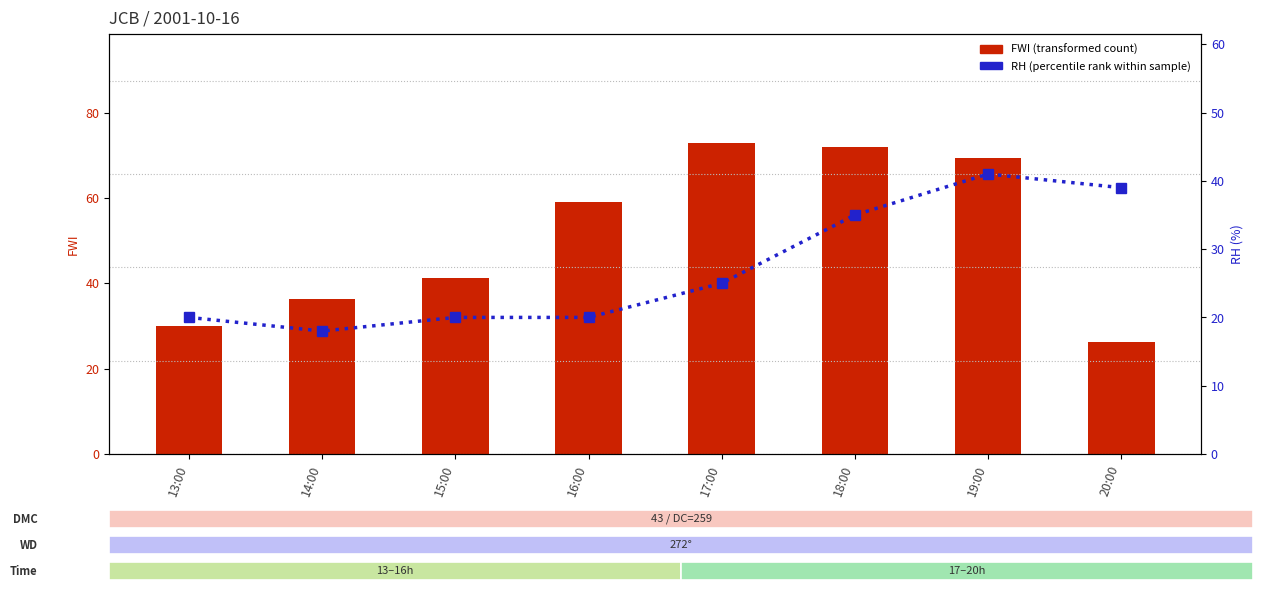

At how many categories does at least one series exceed 53?

4